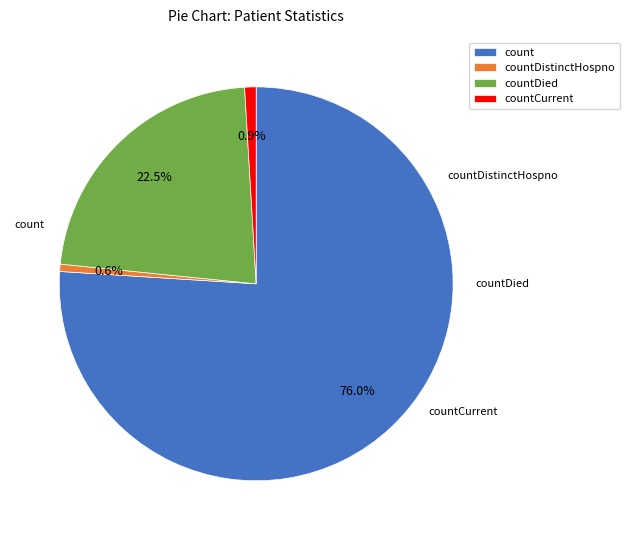

Which slice is the largest?

count